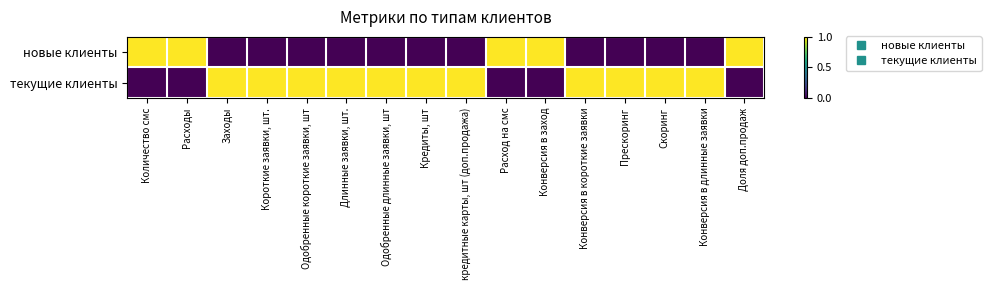

Reading left to right, what are all the values shown in this chart?

новые клиенты: Количество смс=1	Расходы=1	Заходы=0	Короткие заявки, шт.=0	Одобренные короткие заявки, шт=0	Длинные заявки, шт.=0	Одобренные длинные заявки, шт=0	Кредиты, шт=0	кредитные карты, шт (доп.продажа)=0	Расход на смс=1	Конверсия в заход=1	Конверсия в короткие заявки=0	Прескоринг=0	Скоринг=0	Конверсия в длинные заявки=0	Доля доп.продаж=1
текущие клиенты: Количество смс=0	Расходы=0	Заходы=1	Короткие заявки, шт.=1	Одобренные короткие заявки, шт=1	Длинные заявки, шт.=1	Одобренные длинные заявки, шт=1	Кредиты, шт=1	кредитные карты, шт (доп.продажа)=1	Расход на смс=0	Конверсия в заход=0	Конверсия в короткие заявки=1	Прескоринг=1	Скоринг=1	Конверсия в длинные заявки=1	Доля доп.продаж=0